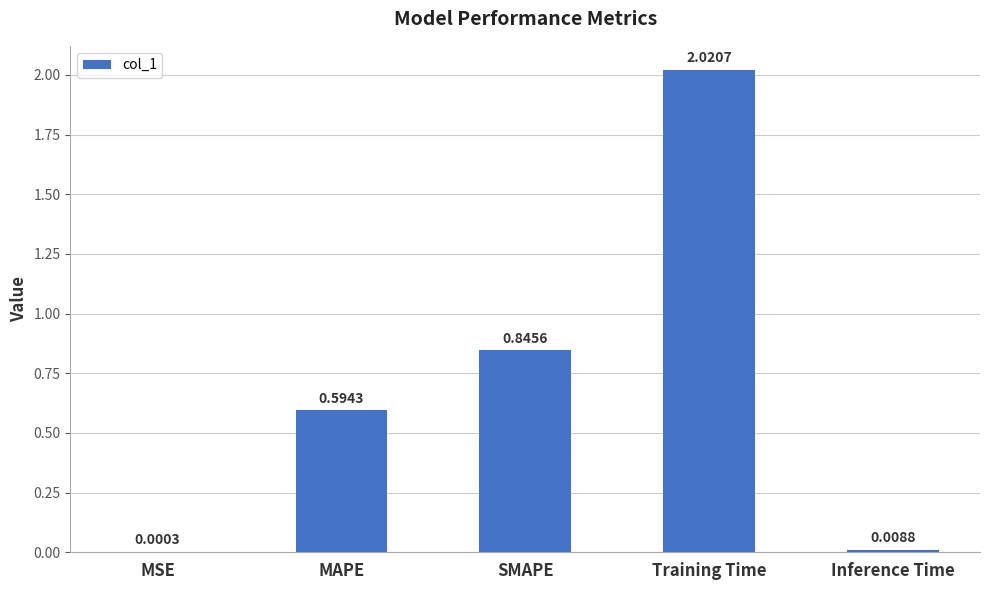

Which label corresponds to the largest value in the chart?

Training Time